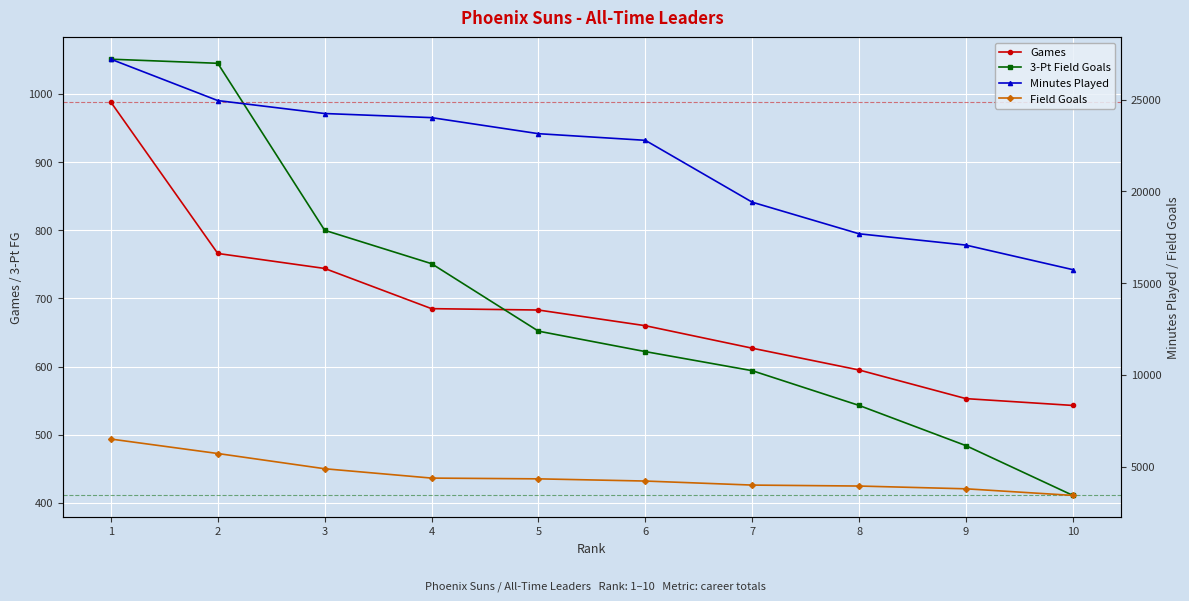

Where is Games nearest to the value 765?

2